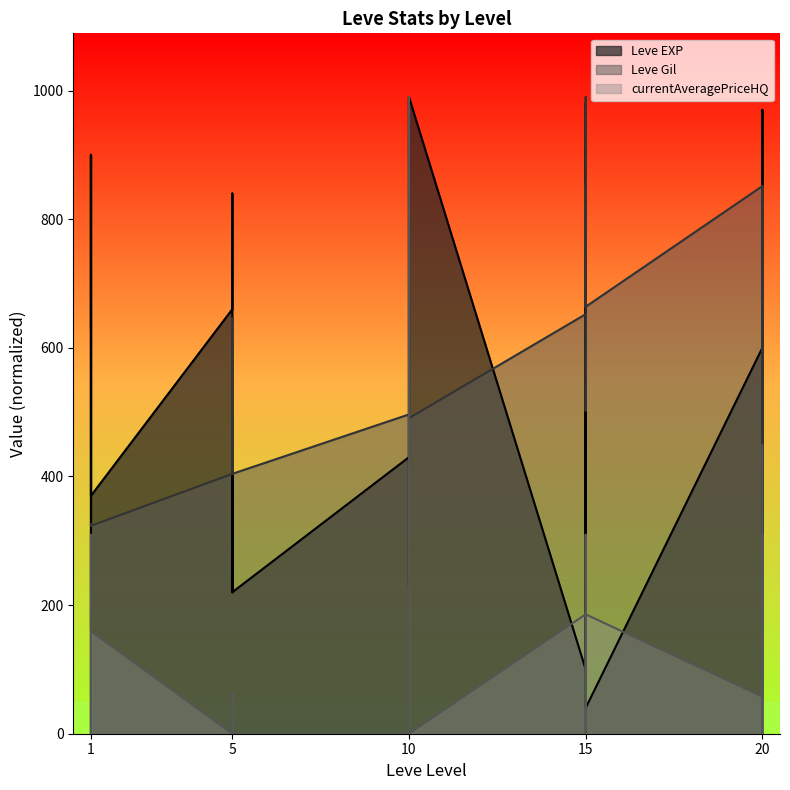

Which label corresponds to the largest value in the chart?

10